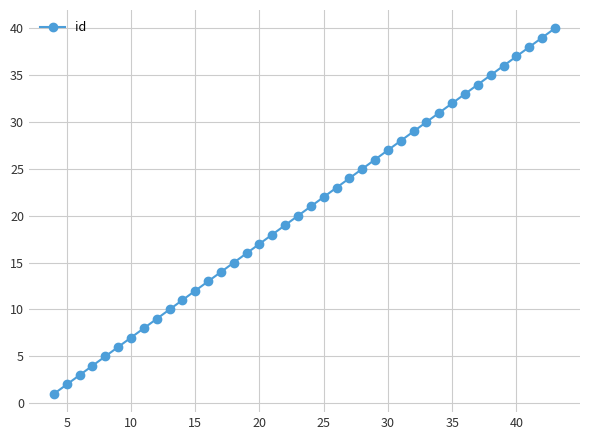

What is the difference between the maximum and minimum values?

39